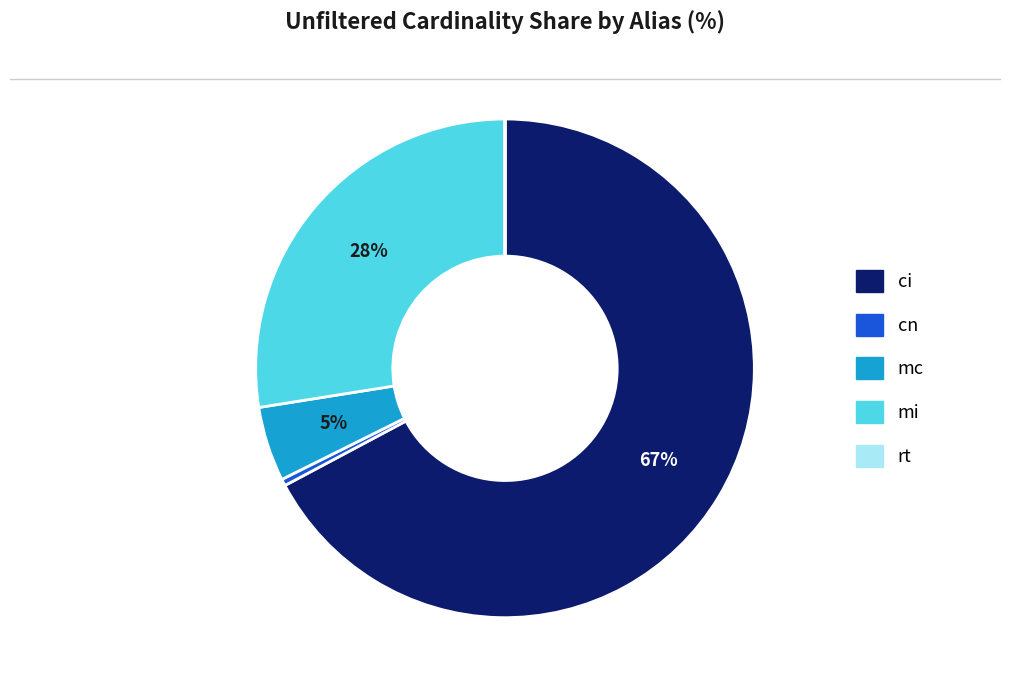

Is it true that cn is 0% of the pie?

True